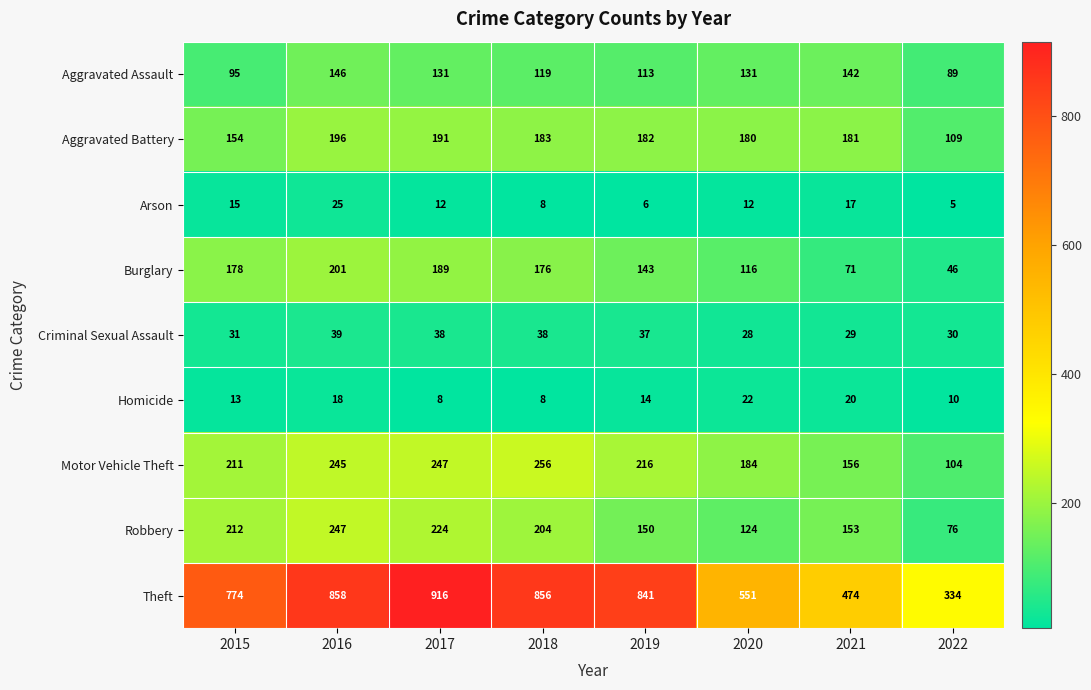

What is the spread (max minus min) of values at 2018?

848